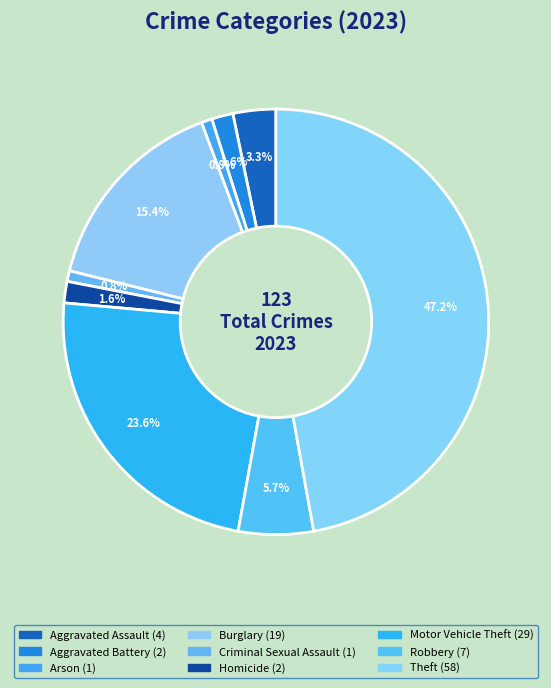

To the nearest percent, what is the difference between the largest and smallest slice percentages?

46%